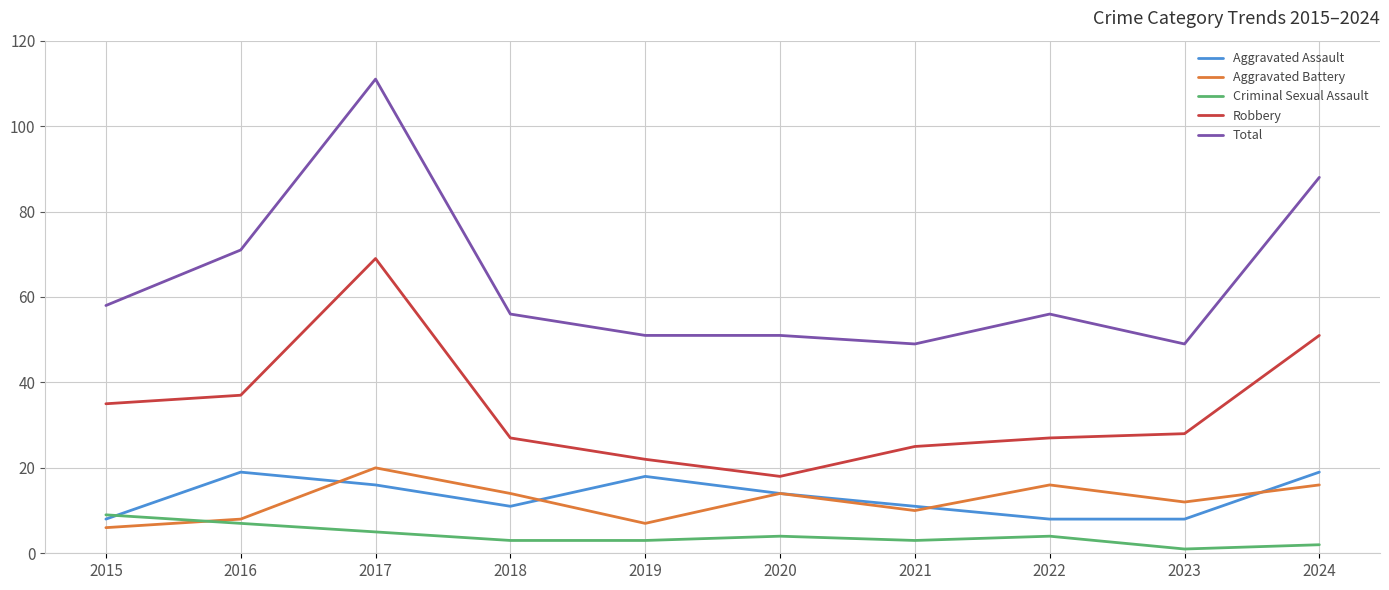

What is the spread (max minus min) of values at 2019?

48